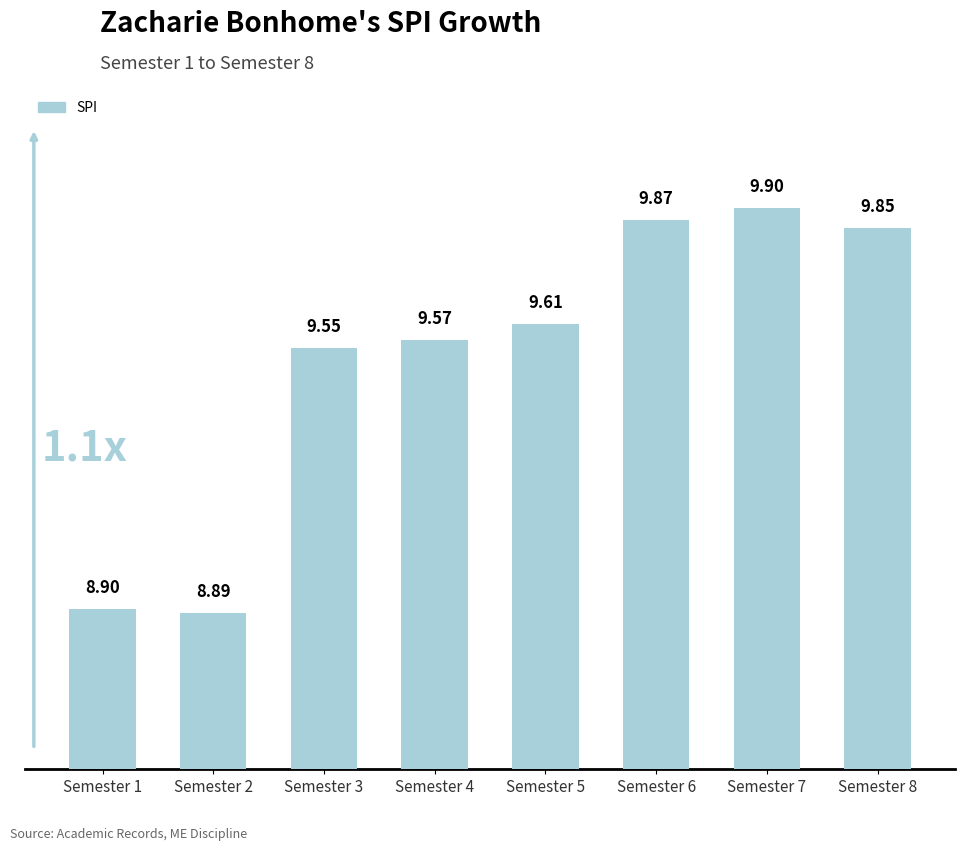

What is the greatest value displayed?

9.9